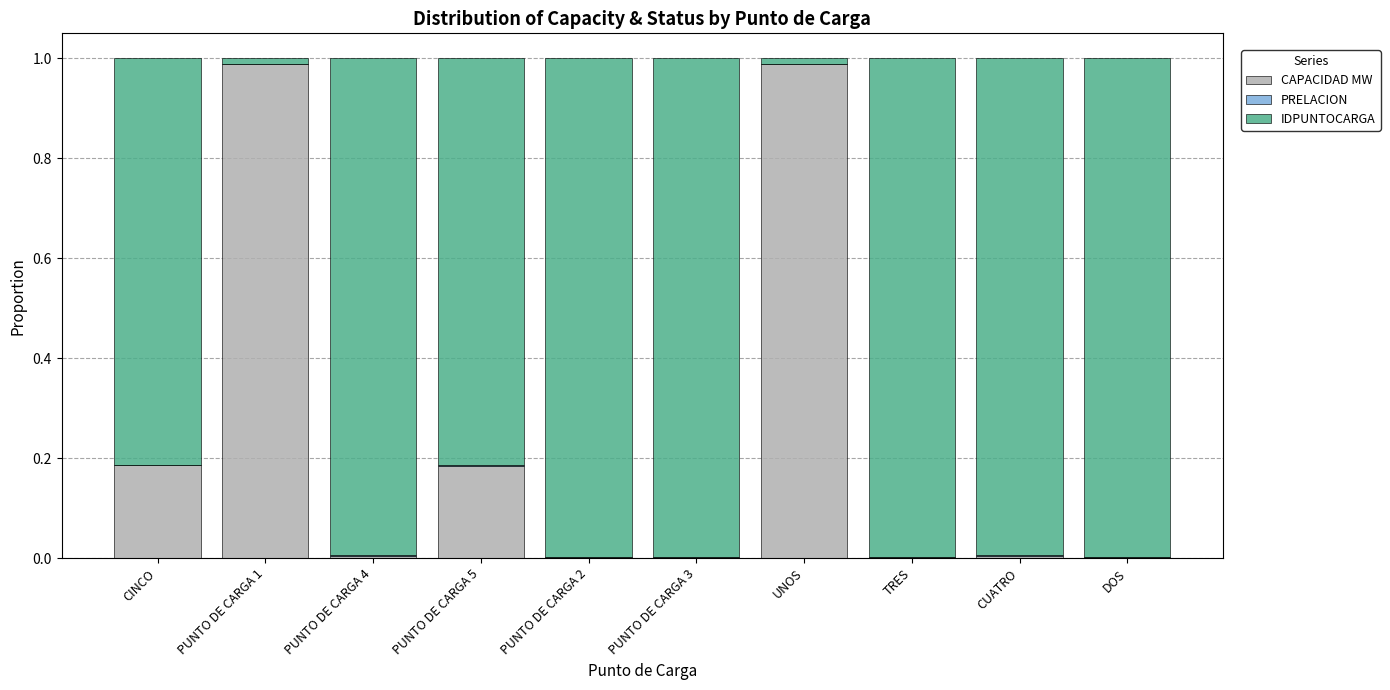

True or false: CAPACIDAD MW has a value of 0.0 at CUATRO.

True